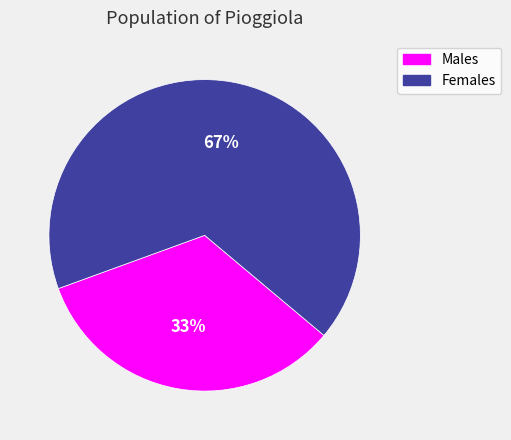

Which slice is the smallest?

Males